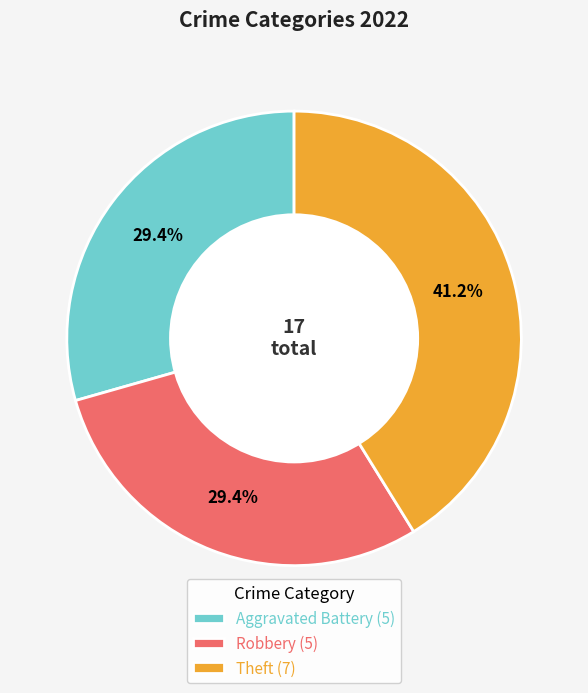

To the nearest percent, what is the difference between the Theft and Robbery slice percentages?

12%